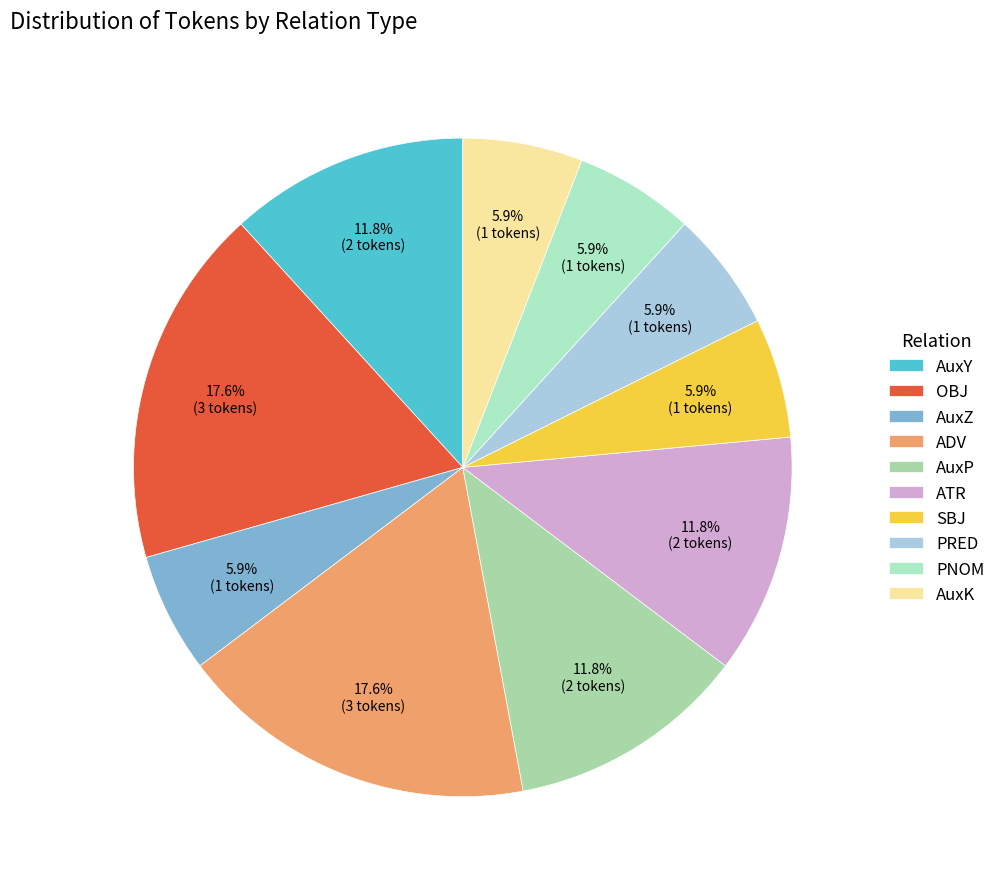

Does AuxK represent more than half of the total?

No